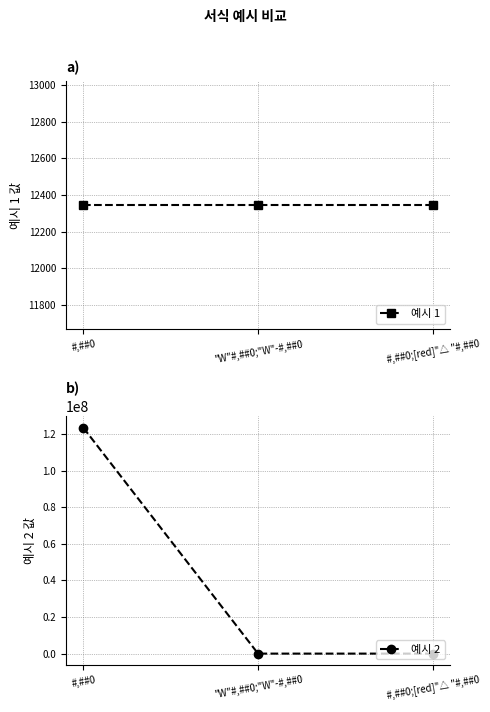

How many 예시 2 values are between -12345 and 123456789?

3